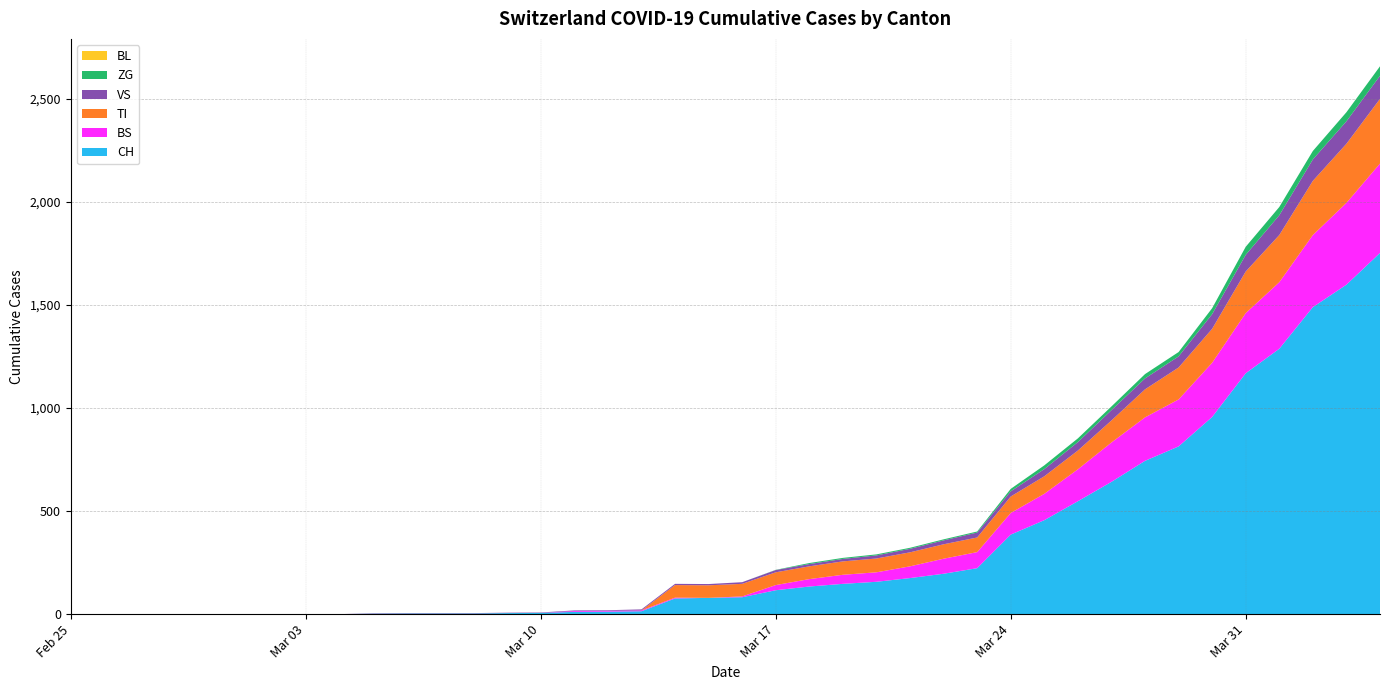

Reading left to right, list all the values displayed in this chart.

CH: 0	0	0	0	0	0	0	0	0	2	3	3	3	5	6	11	12	14	76	79	82	116	134	147	157	175	196	223	386	456	548	642	744	814	957	1169	1288	1490	1599	1753
BL: 0	0	0	0	0	0	0	0	0	0	0	0	0	0	0	0	0	0	0	0	0	0	0	0	0	0	0	0	0	0	0	0	0	0	0	0	0	0	0	0
VS: 0	0	0	0	0	0	0	0	0	2	2	2	2	2	2	3	3	5	6	6	8	11	11	12	15	17	19	24	25	35	41	50	53	54	71	81	96	104	109	112
ZG: 0	0	0	0	0	0	0	0	0	0	0	0	0	0	0	0	0	0	0	0	0	1	5	5	5	5	5	5	12	18	18	18	21	21	29	39	40	41	44	46
TI: 0	0	0	0	0	0	0	0	0	0	0	0	0	0	0	0	0	0	61	61	61	62	62	65	67	68	70	71	80	85	91	107	136	155	165	202	229	263	287	314
BS: 0	0	0	0	0	0	0	0	0	0	0	0	0	0	0	4	4	4	4	0	4	25	36	44	46	57	73	78	105	128	155	191	211	228	263	292	323	350	397	434